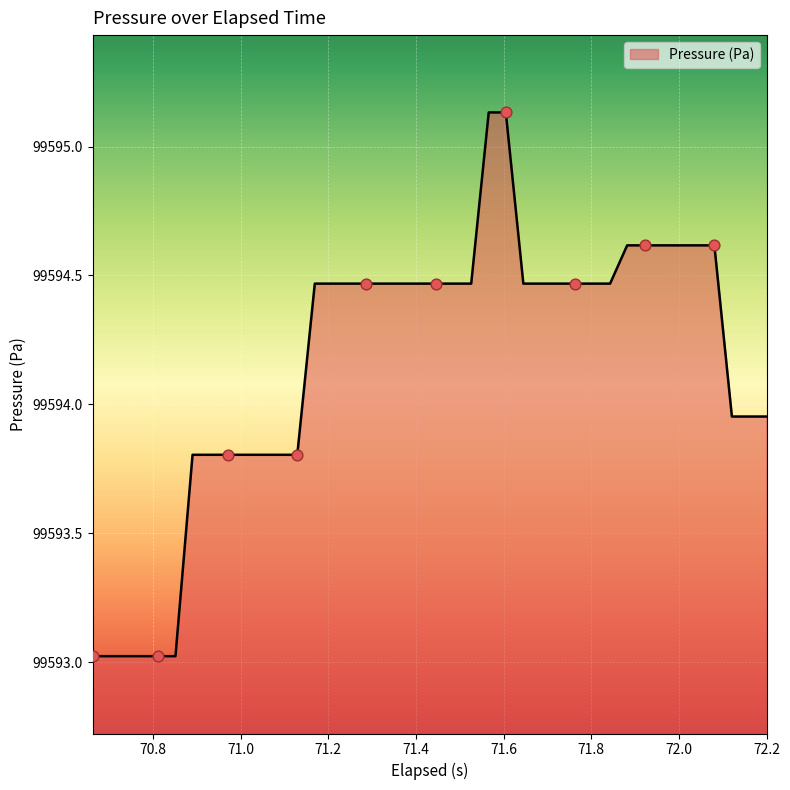

What is the minimum value shown in the chart?

99593.0